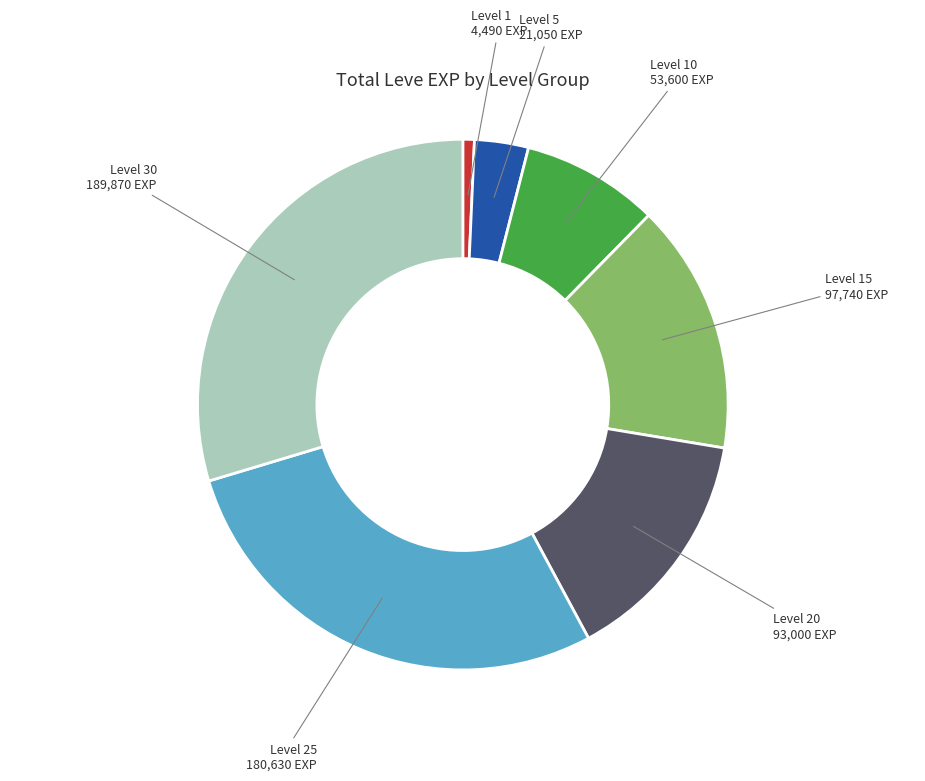

Is there a majority slice in this chart?

No